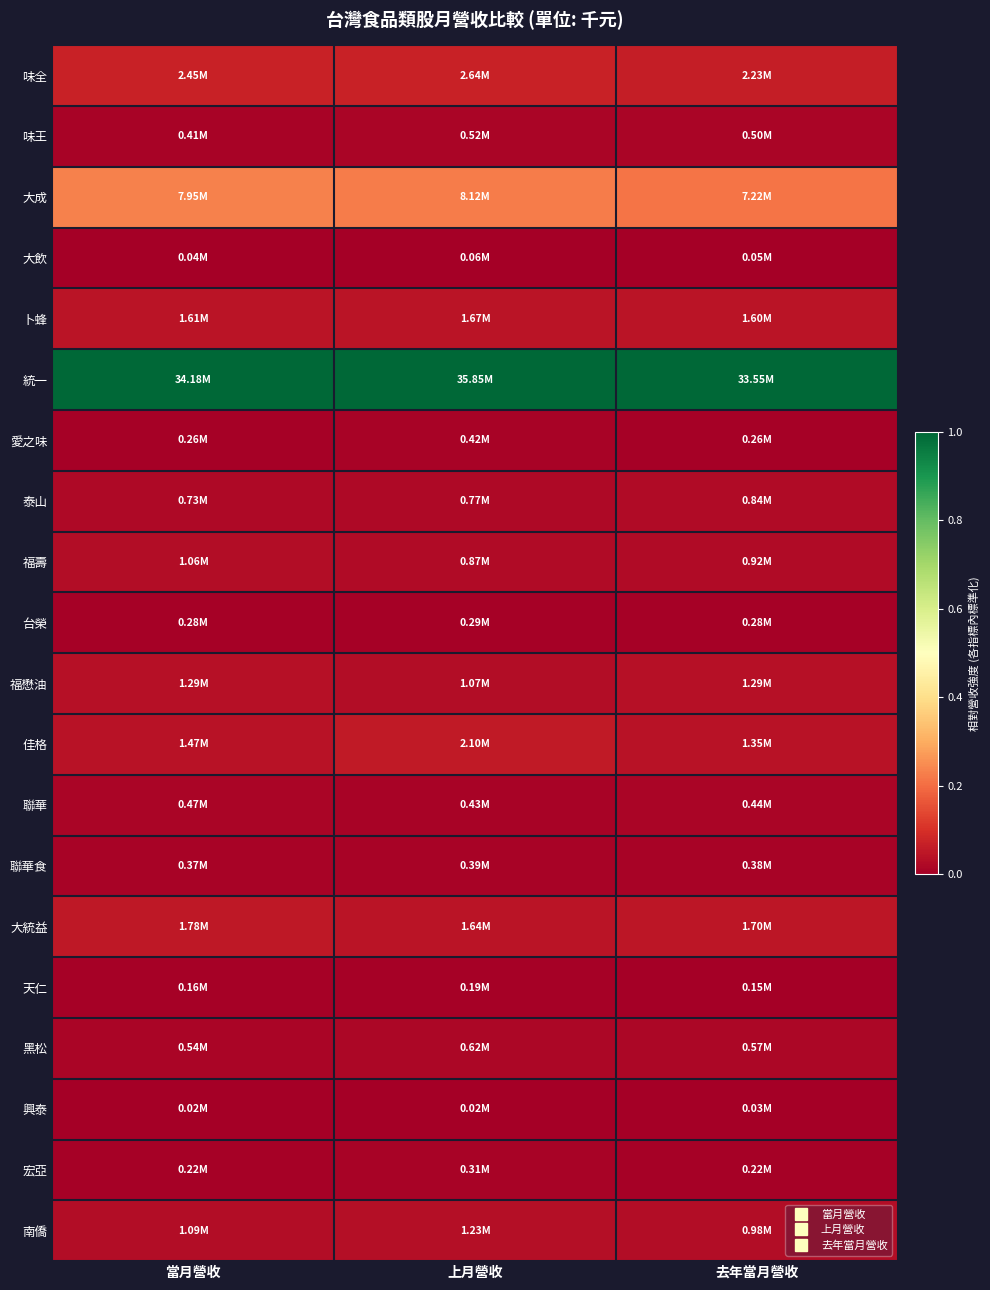

Count the number of categories in the chart.

3